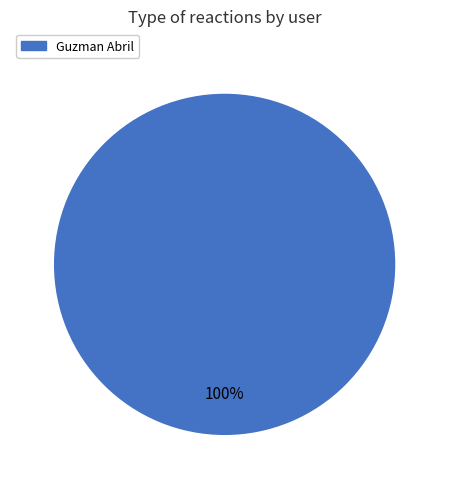

What is the majority slice?

Guzman Abril